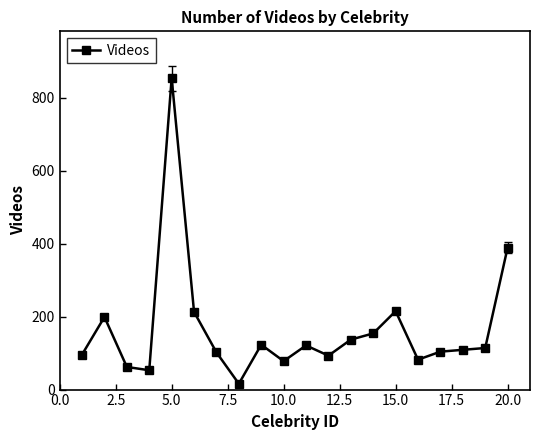

True or false: the data has more than 0 interior local peaks.

True